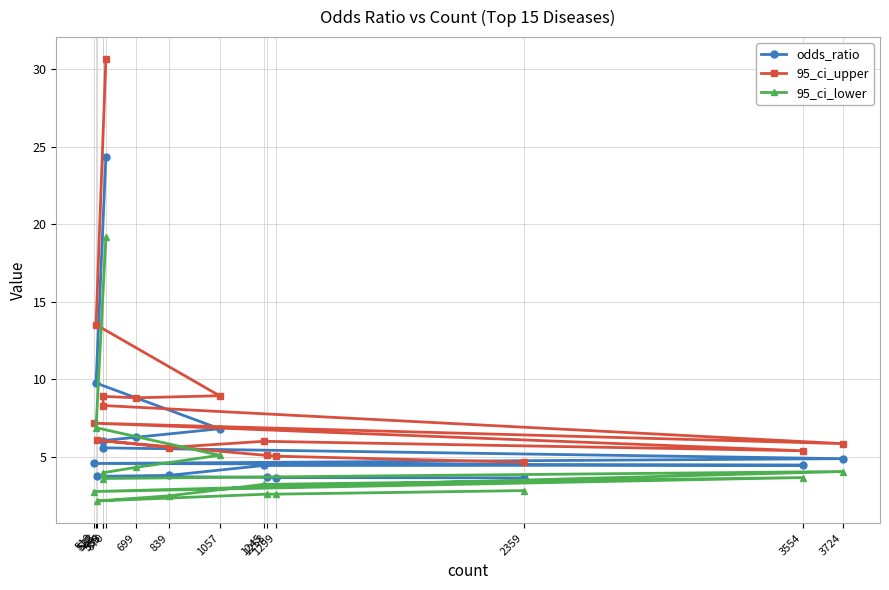

At which category does 95_ci_lower reach its first local valley?

559